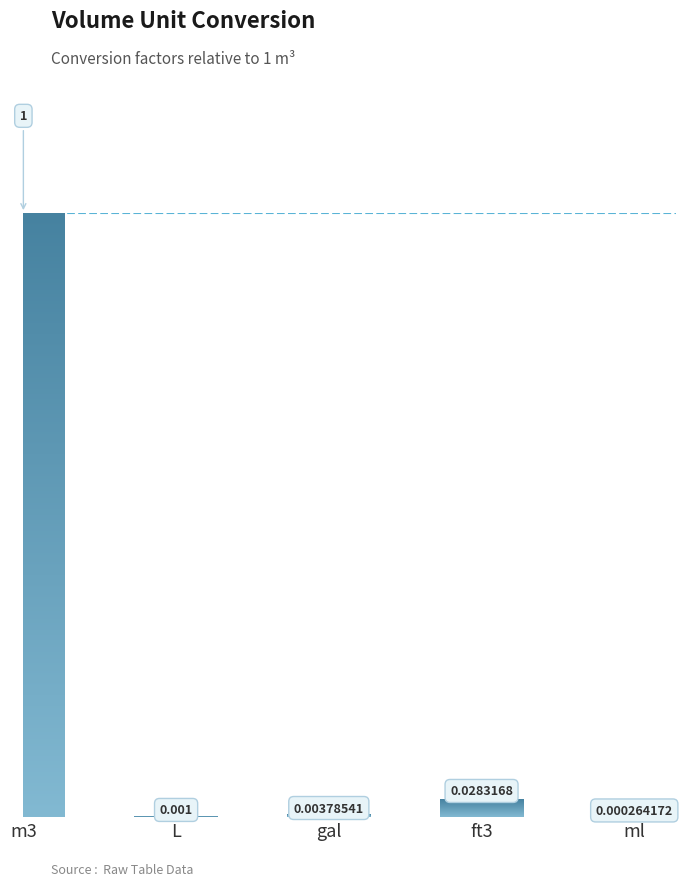

At which label is the value closest to 0?

ml